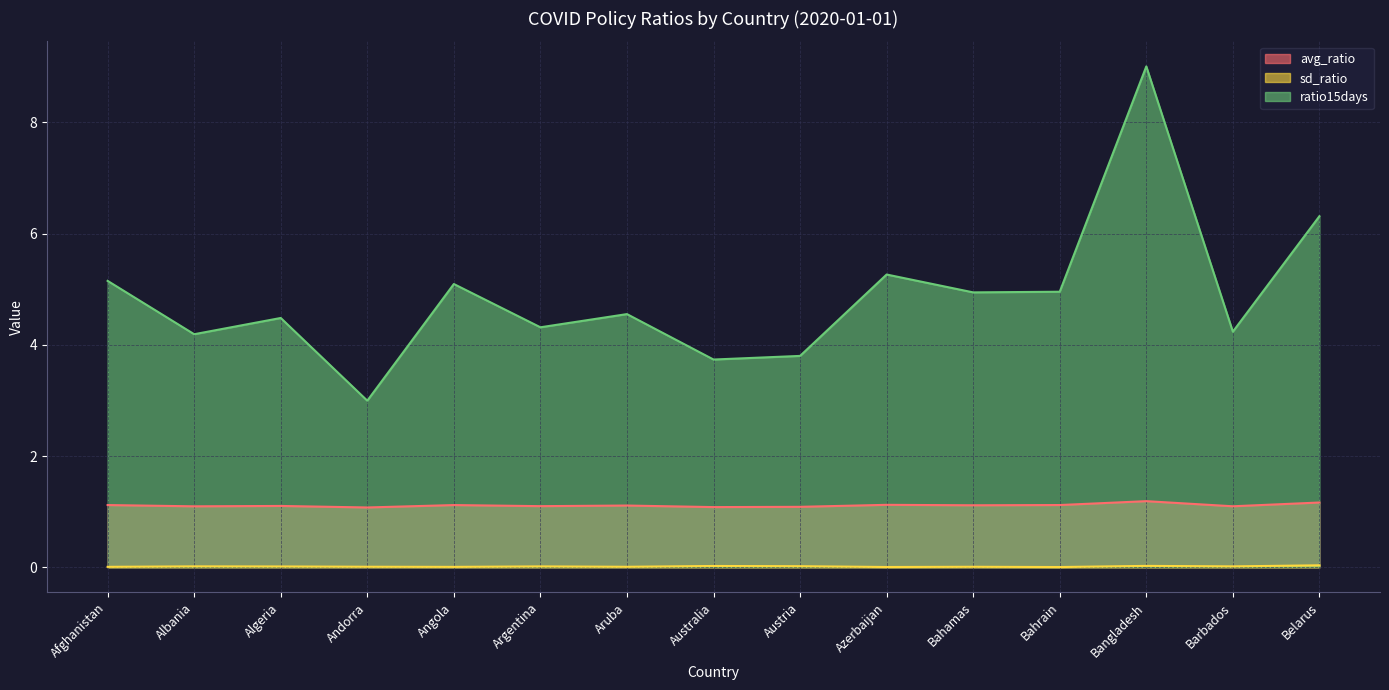

At which label is avg_ratio closest to 1?

Andorra